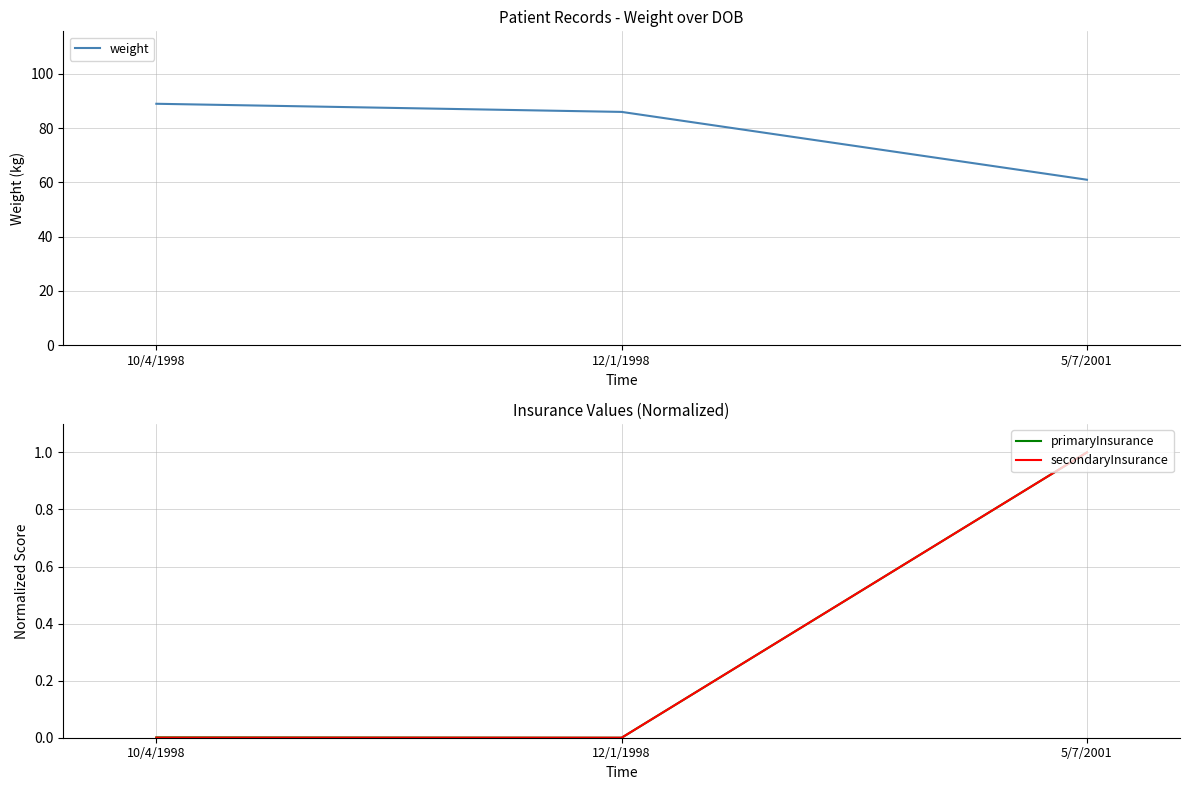

The secondaryInsurance series shows 0.0 at 10/4/1998. True or false?

True